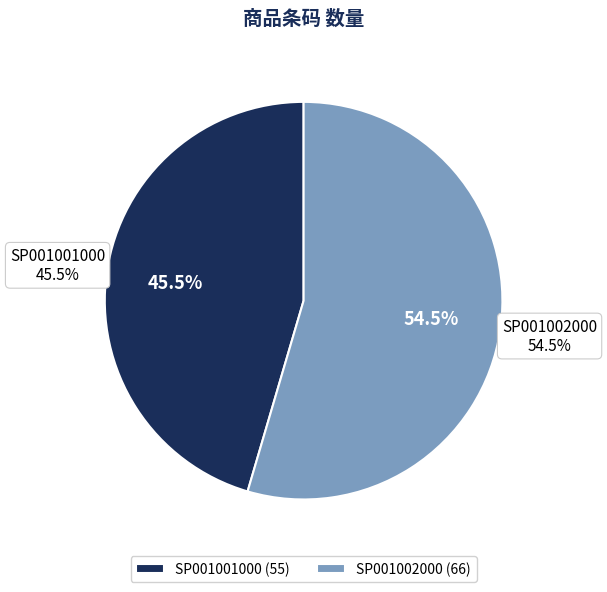

What is the ratio of the value at SP001002000 to the value at SP001001000?

1.2